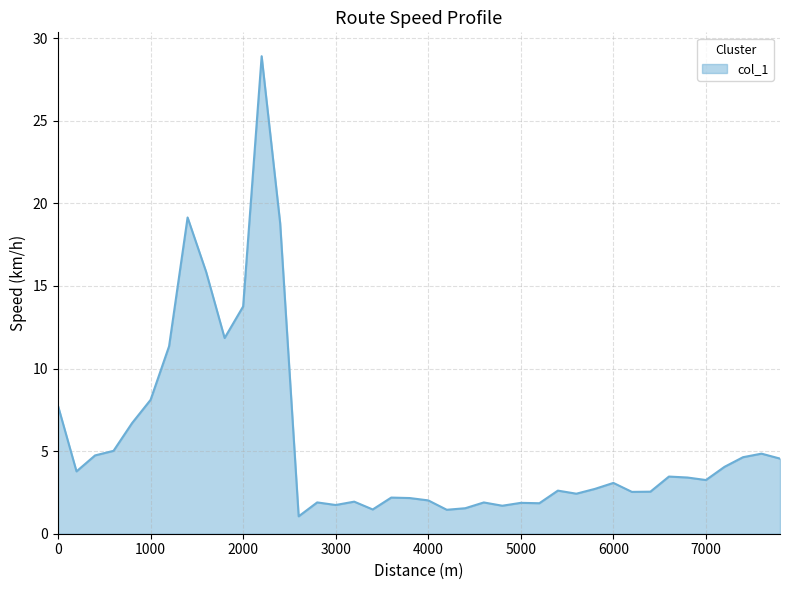

What is the difference between the maximum and minimum values?

27.9